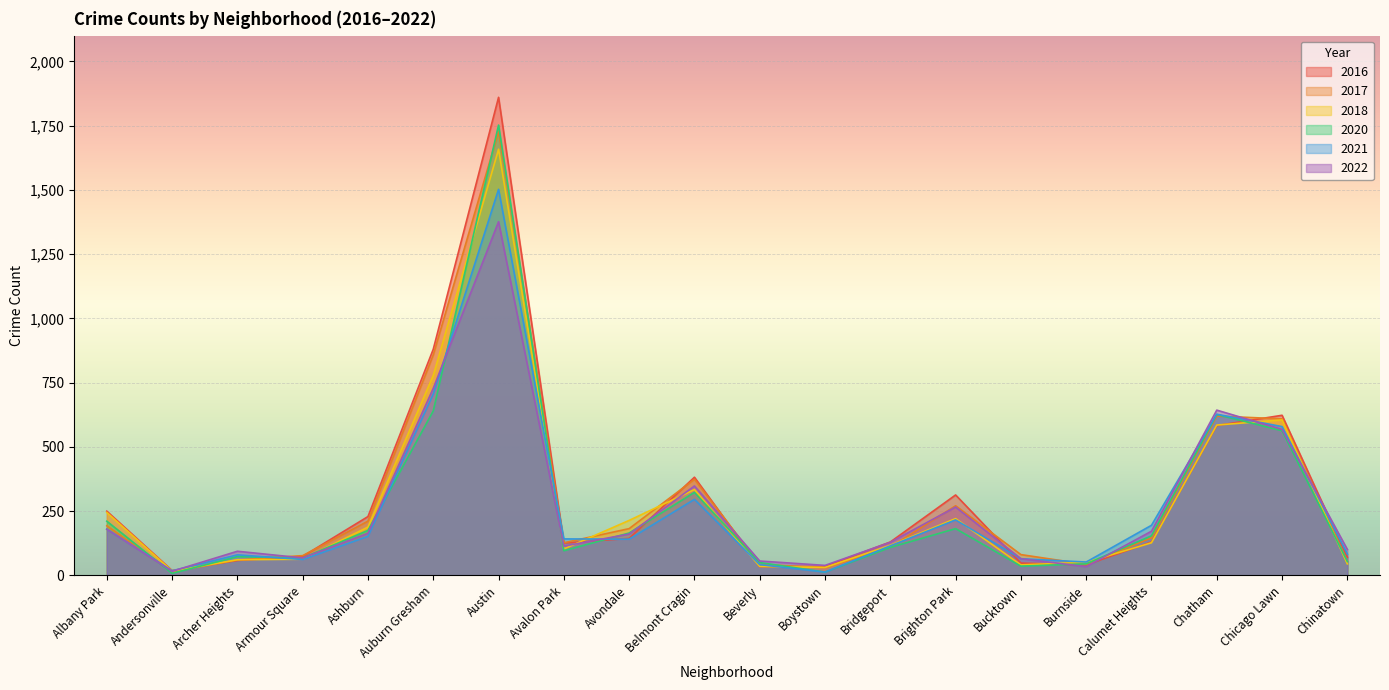

What is the greatest value displayed?

1860